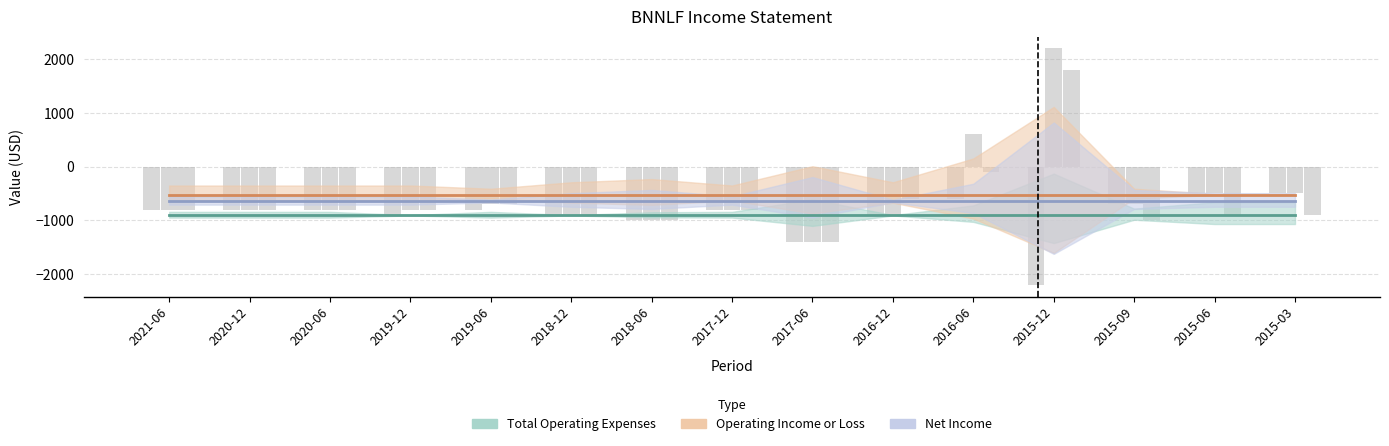

The value of Net Income at 2018-12 is -272.8. True or false?

False